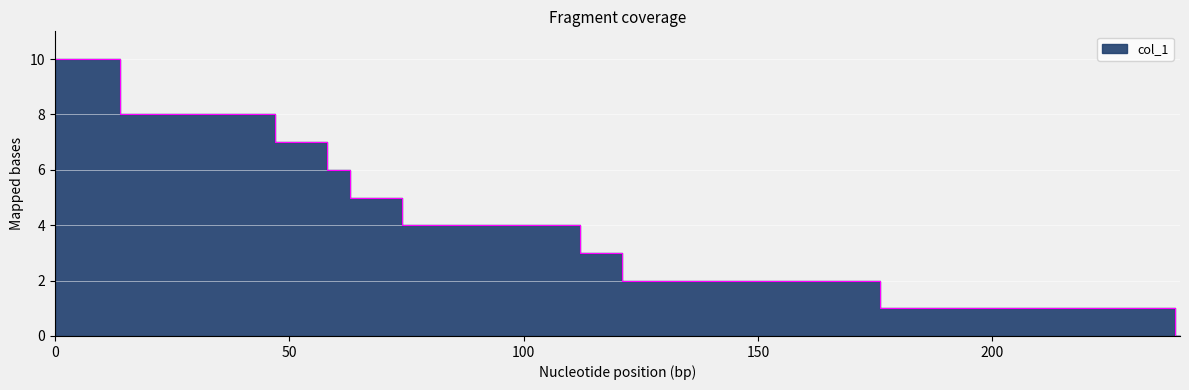

What is the change in value from 78 to 132?

-2